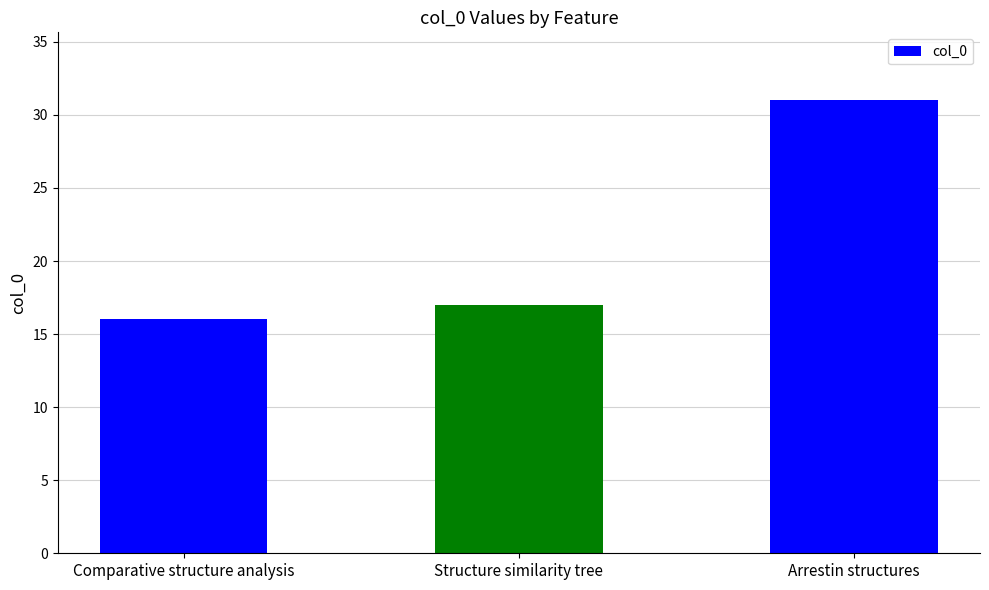

List the labels in order of value, largest first.

Arrestin structures, Structure similarity tree, Comparative structure analysis